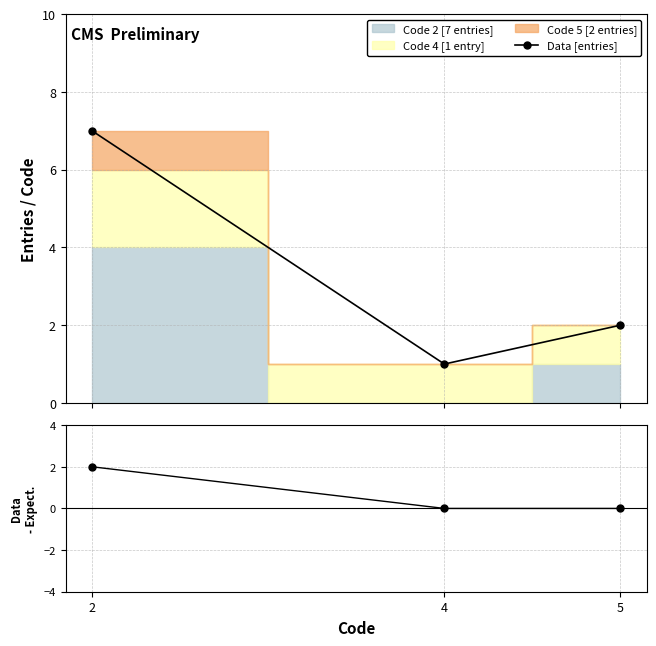

How many data points does each series have?

3